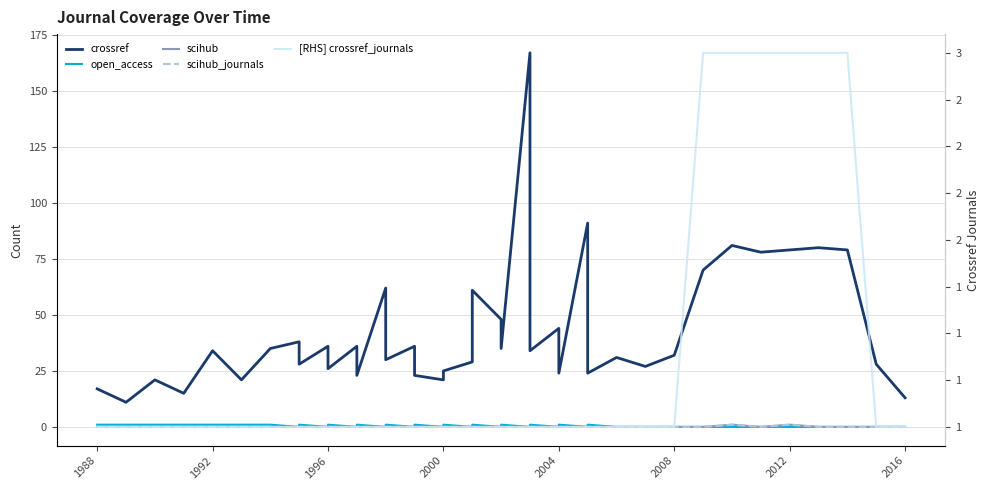

Reading left to right, extract all data points from this chart.

crossref: 17	11	21	15	34	21	35	38	28	36	26	36	23	62	30	36	23	21	25	29	61	48	35	167	34	44	24	91	24	31	27	32	70	81	78	79	80	79	28	13
open_access: 1	1	1	1	1	1	1	0	1	0	1	0	1	0	1	0	1	0	1	0	1	0	1	0	1	0	1	0	1	0	0	0	0	0	0	0	0	0	0	0
scihub: 0	0	0	0	0	0	0	0	0	0	0	0	0	0	0	0	0	0	0	0	0	0	0	0	0	0	0	0	0	0	0	0	0	1	0	1	0	0	0	0
scihub_journals: 0	0	0	0	0	0	0	0	0	0	0	0	0	0	0	0	0	0	0	0	0	0	0	0	0	0	0	0	0	0	0	0	0	1	0	1	0	0	0	0
[RHS] crossref_journals: 1	1	1	1	1	1	1	1	1	1	1	1	1	1	1	1	1	1	1	1	1	1	1	1	1	1	1	1	1	1	1	1	3	3	3	3	3	3	1	1